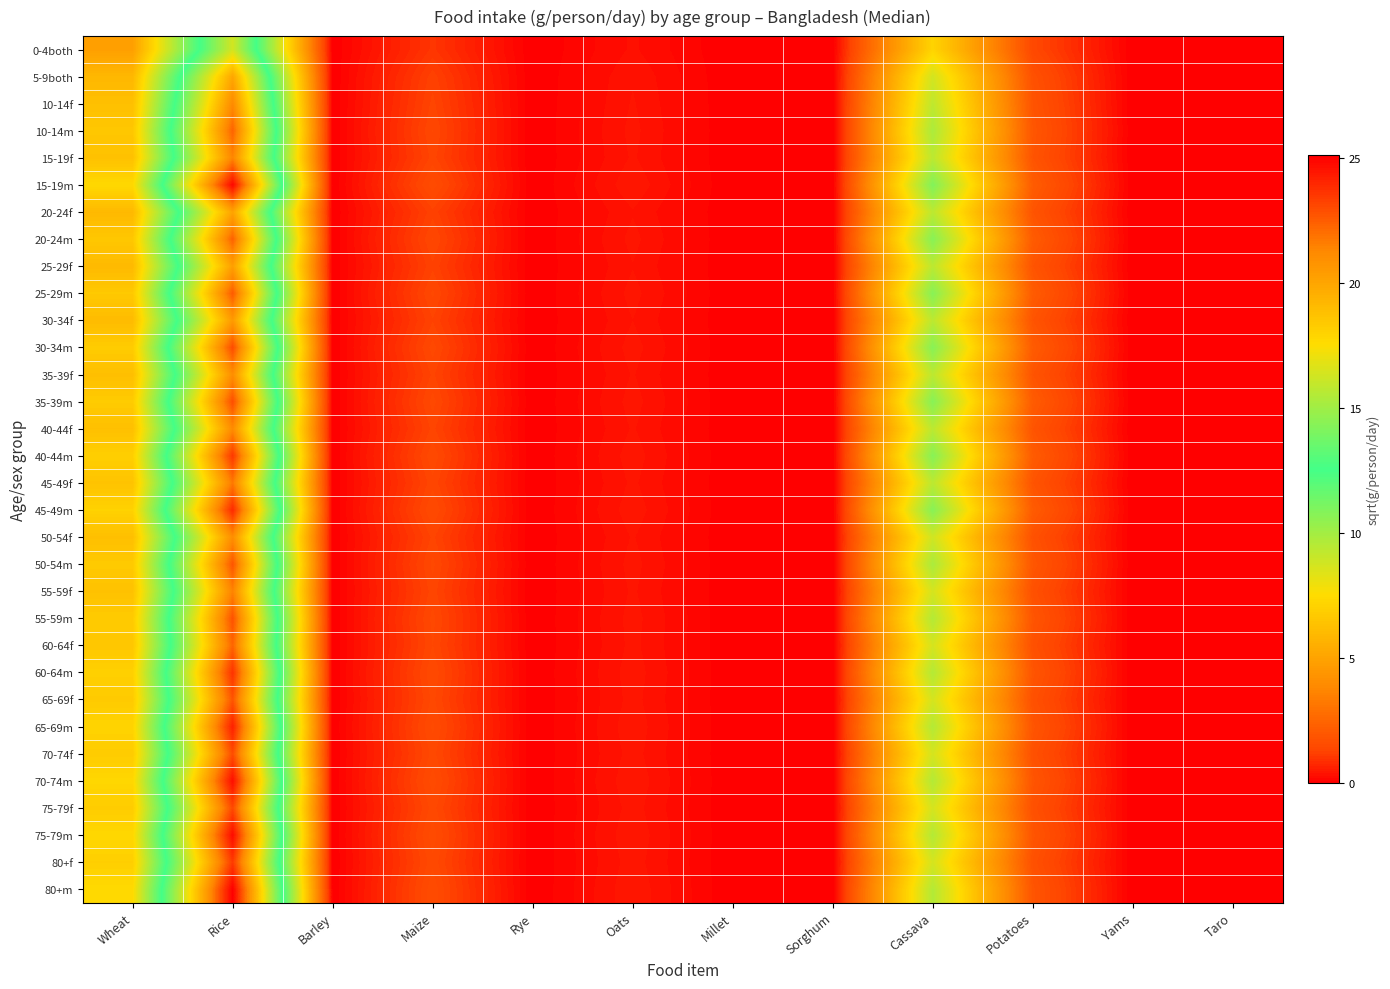

Reading left to right, list all the values displayed in this chart.

0-4both: Wheat=4.8	Rice=16.4	Barley=0.0	Maize=1.0	Rye=0.0	Oats=0.3	Millet=0.0	Sorghum=0.0	Cassava=7.2	Potatoes=1.4	Yams=0.0	Taro=0.0
5-9both: Wheat=5.9	Rice=20.0	Barley=0.0	Maize=1.2	Rye=0.0	Oats=0.4	Millet=0.0	Sorghum=0.0	Cassava=8.7	Potatoes=1.7	Yams=0.0	Taro=0.0
10-14f: Wheat=6.3	Rice=21.2	Barley=0.0	Maize=1.3	Rye=0.0	Oats=0.4	Millet=0.0	Sorghum=0.0	Cassava=9.3	Potatoes=1.9	Yams=0.0	Taro=0.0
10-14m: Wheat=6.6	Rice=22.3	Barley=0.0	Maize=1.4	Rye=0.0	Oats=0.4	Millet=0.0	Sorghum=0.0	Cassava=9.8	Potatoes=2.0	Yams=0.0	Taro=0.0
15-19f: Wheat=6.3	Rice=21.4	Barley=0.0	Maize=1.3	Rye=0.0	Oats=0.4	Millet=0.0	Sorghum=0.0	Cassava=9.4	Potatoes=1.9	Yams=0.0	Taro=0.0
15-19m: Wheat=7.4	Rice=24.9	Barley=0.0	Maize=1.5	Rye=0.0	Oats=0.5	Millet=0.0	Sorghum=0.0	Cassava=10.9	Potatoes=2.2	Yams=0.0	Taro=0.0
20-24f: Wheat=6.0	Rice=20.1	Barley=0.0	Maize=1.2	Rye=0.0	Oats=0.4	Millet=0.0	Sorghum=0.0	Cassava=9.4	Potatoes=1.9	Yams=0.0	Taro=0.0
20-24m: Wheat=6.6	Rice=22.4	Barley=0.0	Maize=1.4	Rye=0.0	Oats=0.4	Millet=0.0	Sorghum=0.0	Cassava=10.8	Potatoes=2.1	Yams=0.0	Taro=0.0
25-29f: Wheat=6.0	Rice=20.3	Barley=0.0	Maize=1.3	Rye=0.0	Oats=0.4	Millet=0.0	Sorghum=0.0	Cassava=9.4	Potatoes=1.9	Yams=0.0	Taro=0.0
25-29m: Wheat=6.7	Rice=22.6	Barley=0.0	Maize=1.4	Rye=0.0	Oats=0.4	Millet=0.0	Sorghum=0.0	Cassava=10.8	Potatoes=2.1	Yams=0.0	Taro=0.0
30-34f: Wheat=6.1	Rice=20.5	Barley=0.0	Maize=1.3	Rye=0.0	Oats=0.4	Millet=0.0	Sorghum=0.0	Cassava=9.4	Potatoes=1.9	Yams=0.0	Taro=0.0
30-34m: Wheat=6.8	Rice=23.0	Barley=0.0	Maize=1.4	Rye=0.0	Oats=0.4	Millet=0.0	Sorghum=0.0	Cassava=10.8	Potatoes=2.1	Yams=0.0	Taro=0.0
35-39f: Wheat=6.2	Rice=21.1	Barley=0.0	Maize=1.3	Rye=0.0	Oats=0.4	Millet=0.0	Sorghum=0.0	Cassava=9.4	Potatoes=1.9	Yams=0.0	Taro=0.0
35-39m: Wheat=6.8	Rice=22.9	Barley=0.0	Maize=1.4	Rye=0.0	Oats=0.4	Millet=0.0	Sorghum=0.0	Cassava=10.8	Potatoes=2.1	Yams=0.0	Taro=0.0
40-44f: Wheat=6.3	Rice=21.2	Barley=0.0	Maize=1.3	Rye=0.0	Oats=0.4	Millet=0.0	Sorghum=0.0	Cassava=9.4	Potatoes=1.9	Yams=0.0	Taro=0.0
40-44m: Wheat=7.0	Rice=23.5	Barley=0.0	Maize=1.5	Rye=0.0	Oats=0.4	Millet=0.0	Sorghum=0.0	Cassava=10.8	Potatoes=2.1	Yams=0.0	Taro=0.0
45-49f: Wheat=6.4	Rice=21.7	Barley=0.0	Maize=1.3	Rye=0.0	Oats=0.4	Millet=0.0	Sorghum=0.0	Cassava=9.4	Potatoes=1.9	Yams=0.0	Taro=0.0
45-49m: Wheat=7.1	Rice=23.9	Barley=0.0	Maize=1.5	Rye=0.0	Oats=0.5	Millet=0.0	Sorghum=0.0	Cassava=10.8	Potatoes=2.1	Yams=0.0	Taro=0.0
50-54f: Wheat=6.2	Rice=21.1	Barley=0.0	Maize=1.3	Rye=0.0	Oats=0.4	Millet=0.0	Sorghum=0.0	Cassava=8.8	Potatoes=1.8	Yams=0.0	Taro=0.0
50-54m: Wheat=6.7	Rice=22.7	Barley=0.0	Maize=1.4	Rye=0.0	Oats=0.4	Millet=0.0	Sorghum=0.0	Cassava=9.8	Potatoes=2.0	Yams=0.0	Taro=0.0
55-59f: Wheat=6.4	Rice=21.5	Barley=0.0	Maize=1.3	Rye=0.0	Oats=0.4	Millet=0.0	Sorghum=0.0	Cassava=8.7	Potatoes=1.7	Yams=0.0	Taro=0.0
55-59m: Wheat=6.8	Rice=22.8	Barley=0.0	Maize=1.4	Rye=0.0	Oats=0.4	Millet=0.0	Sorghum=0.0	Cassava=9.6	Potatoes=1.9	Yams=0.0	Taro=0.0
60-64f: Wheat=6.6	Rice=22.3	Barley=0.0	Maize=1.4	Rye=0.0	Oats=0.4	Millet=0.0	Sorghum=0.0	Cassava=8.7	Potatoes=1.7	Yams=0.0	Taro=0.0
60-64m: Wheat=7.0	Rice=23.7	Barley=0.0	Maize=1.5	Rye=0.0	Oats=0.5	Millet=0.0	Sorghum=0.0	Cassava=9.6	Potatoes=1.9	Yams=0.0	Taro=0.0
65-69f: Wheat=6.7	Rice=22.7	Barley=0.0	Maize=1.4	Rye=0.0	Oats=0.4	Millet=0.0	Sorghum=0.0	Cassava=8.7	Potatoes=1.7	Yams=0.0	Taro=0.0
65-69m: Wheat=7.2	Rice=24.2	Barley=0.0	Maize=1.5	Rye=0.0	Oats=0.5	Millet=0.0	Sorghum=0.0	Cassava=9.6	Potatoes=1.9	Yams=0.0	Taro=0.0
70-74f: Wheat=6.8	Rice=23.0	Barley=0.0	Maize=1.4	Rye=0.0	Oats=0.4	Millet=0.0	Sorghum=0.0	Cassava=8.7	Potatoes=1.7	Yams=0.0	Taro=0.0
70-74m: Wheat=7.3	Rice=24.7	Barley=0.0	Maize=1.5	Rye=0.0	Oats=0.5	Millet=0.0	Sorghum=0.0	Cassava=9.6	Potatoes=1.9	Yams=0.0	Taro=0.0
75-79f: Wheat=6.8	Rice=23.1	Barley=0.0	Maize=1.4	Rye=0.0	Oats=0.4	Millet=0.0	Sorghum=0.0	Cassava=8.7	Potatoes=1.7	Yams=0.0	Taro=0.0
75-79m: Wheat=7.3	Rice=24.8	Barley=0.0	Maize=1.5	Rye=0.0	Oats=0.5	Millet=0.0	Sorghum=0.0	Cassava=9.6	Potatoes=1.9	Yams=0.0	Taro=0.0
80+f: Wheat=6.9	Rice=23.5	Barley=0.0	Maize=1.5	Rye=0.0	Oats=0.4	Millet=0.0	Sorghum=0.0	Cassava=8.7	Potatoes=1.7	Yams=0.0	Taro=0.0
80+m: Wheat=7.4	Rice=25.1	Barley=0.0	Maize=1.6	Rye=0.0	Oats=0.5	Millet=0.0	Sorghum=0.0	Cassava=9.6	Potatoes=1.9	Yams=0.0	Taro=0.0